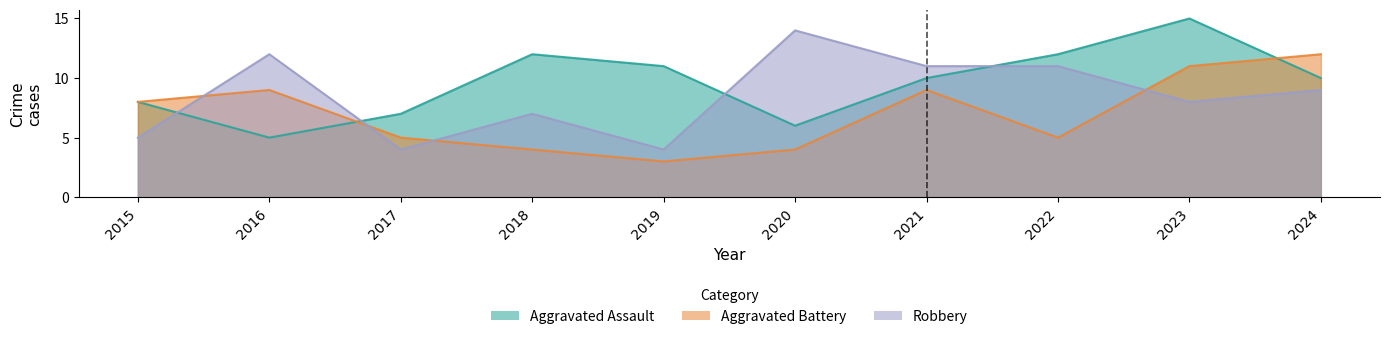

What is the difference between the maximum and second lowest values in the Robbery series?

10